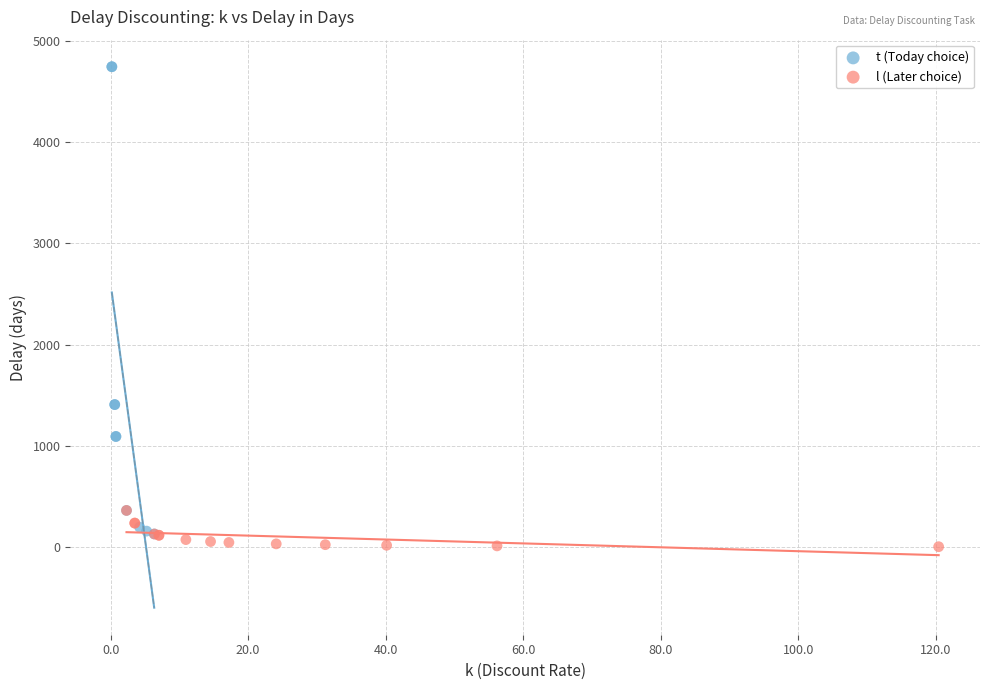

Which series contains the highest Y value?

t (Today choice)